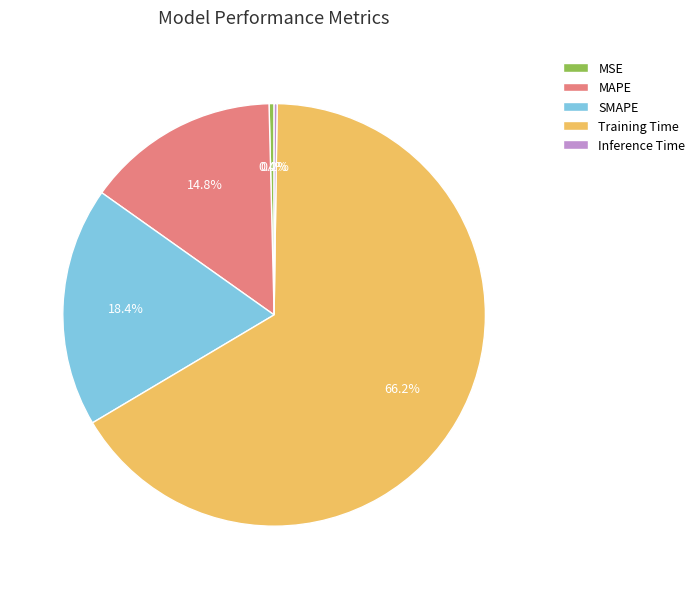

Which slice is the largest?

Training Time